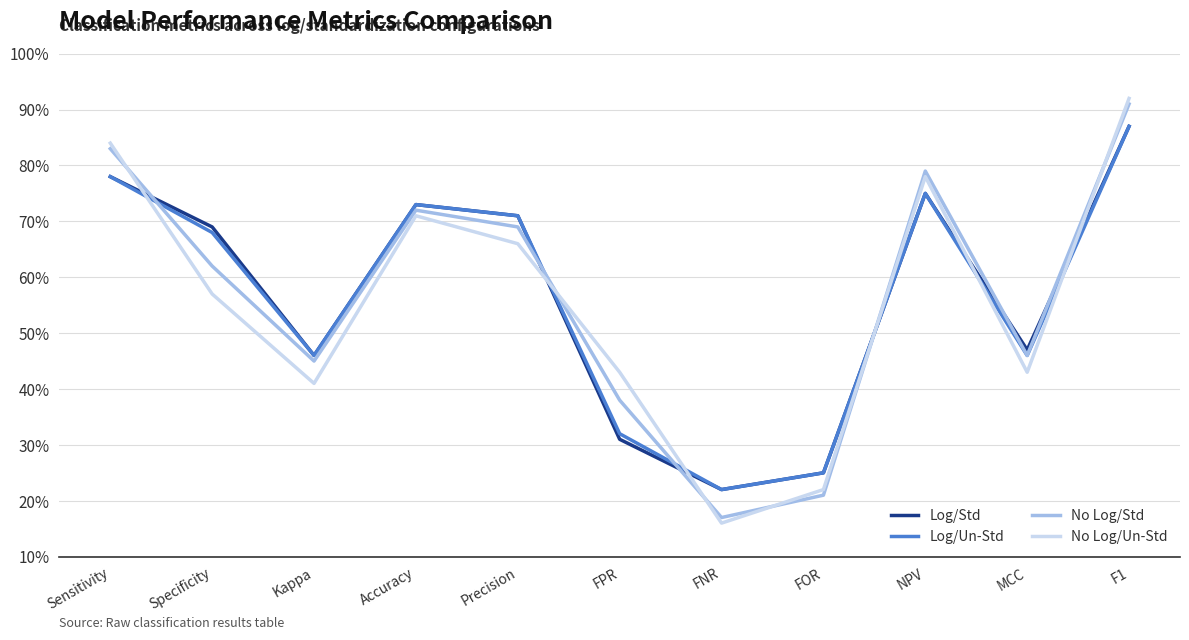

What are all the series names shown in the legend?

Log/Std, Log/Un-Std, No Log/Std, No Log/Un-Std